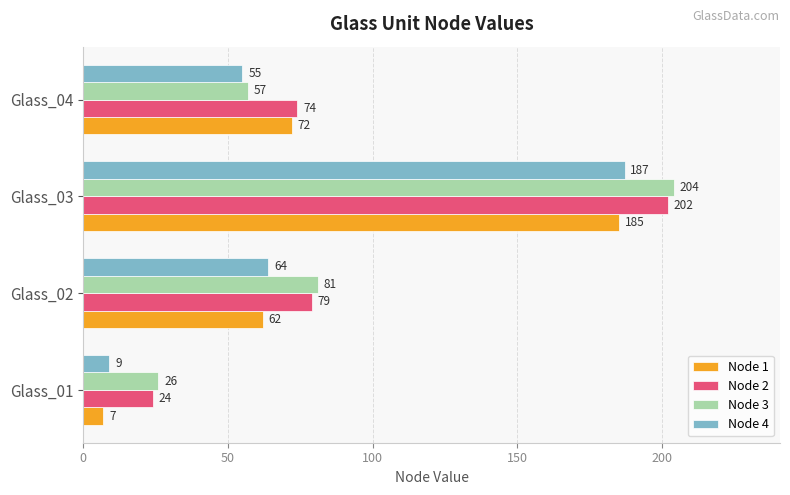

What is the total value across all series at Glass_01?

66